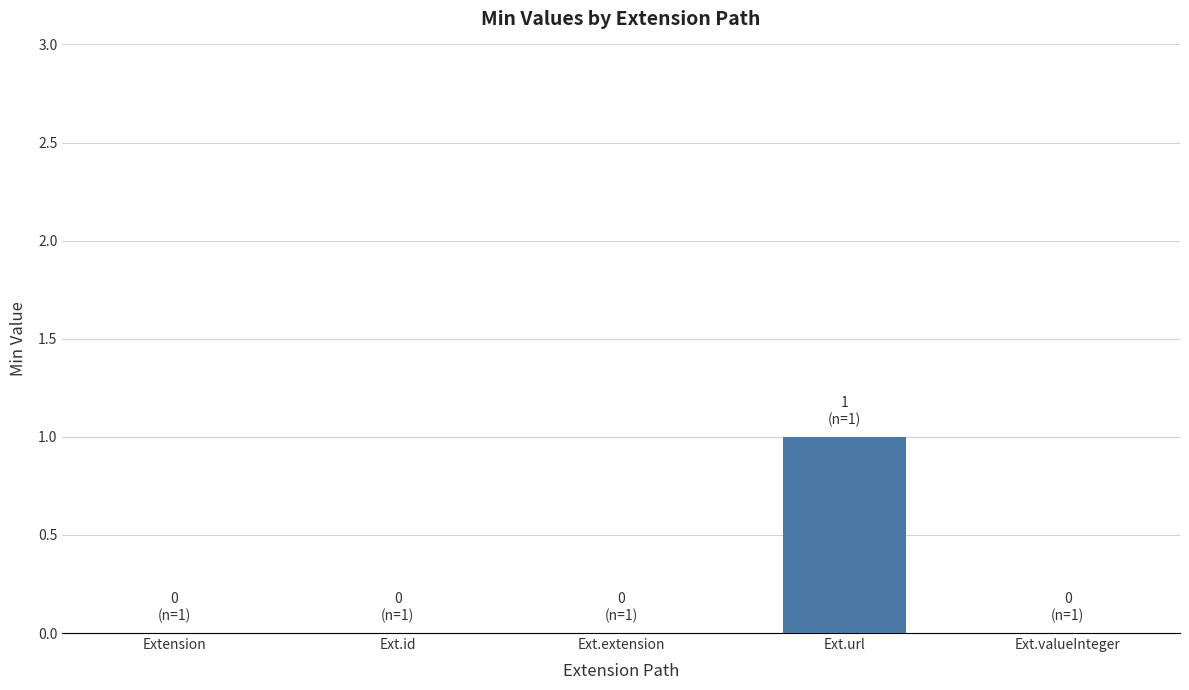

True or false: the data shows 0 at Ext.id.

True